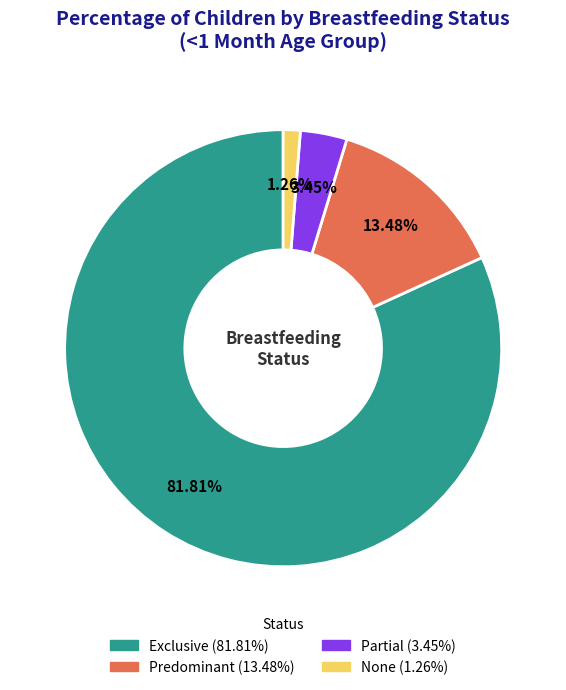

Count the number of slices in the pie.

4